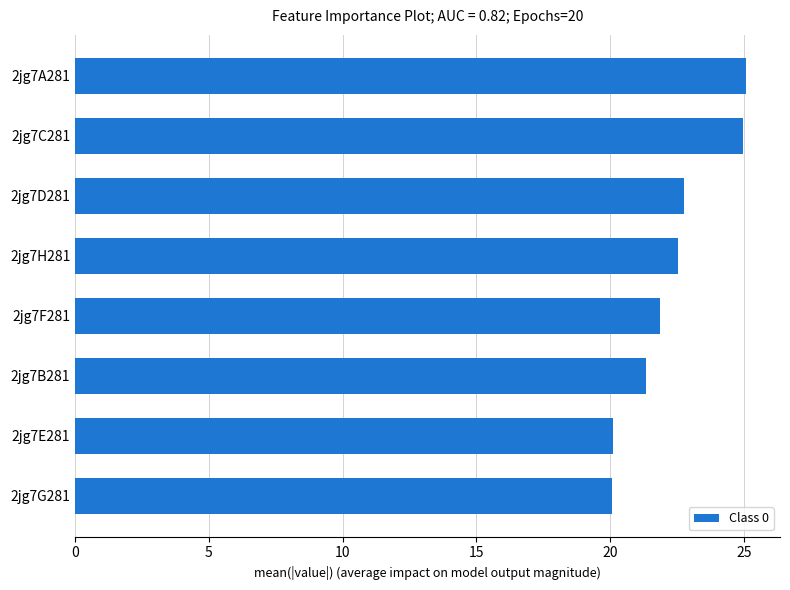

The value at 2jg7E281 is 20.1. True or false?

True